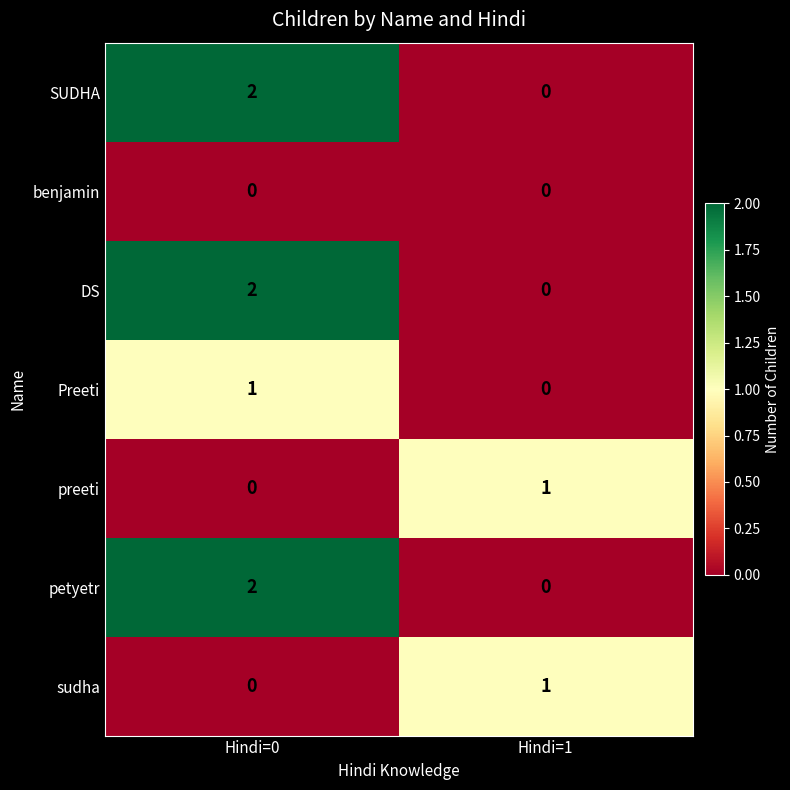

The SUDHA series shows 1 at Hindi=1. True or false?

False